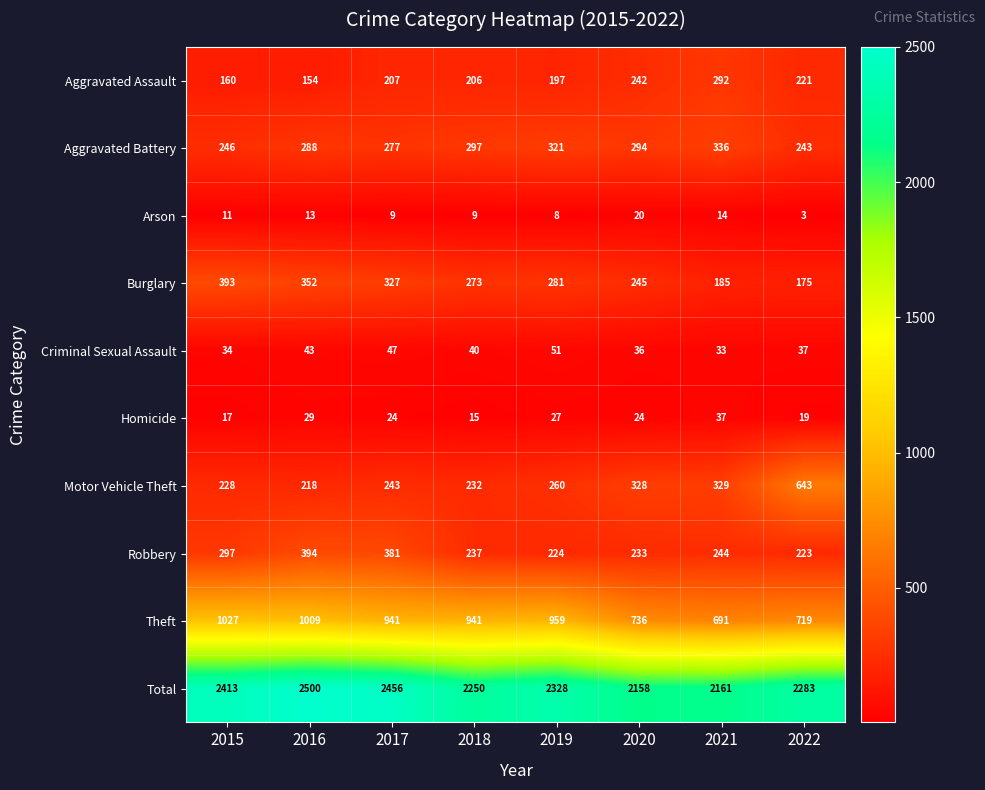

How many distinct data groups are displayed?

10